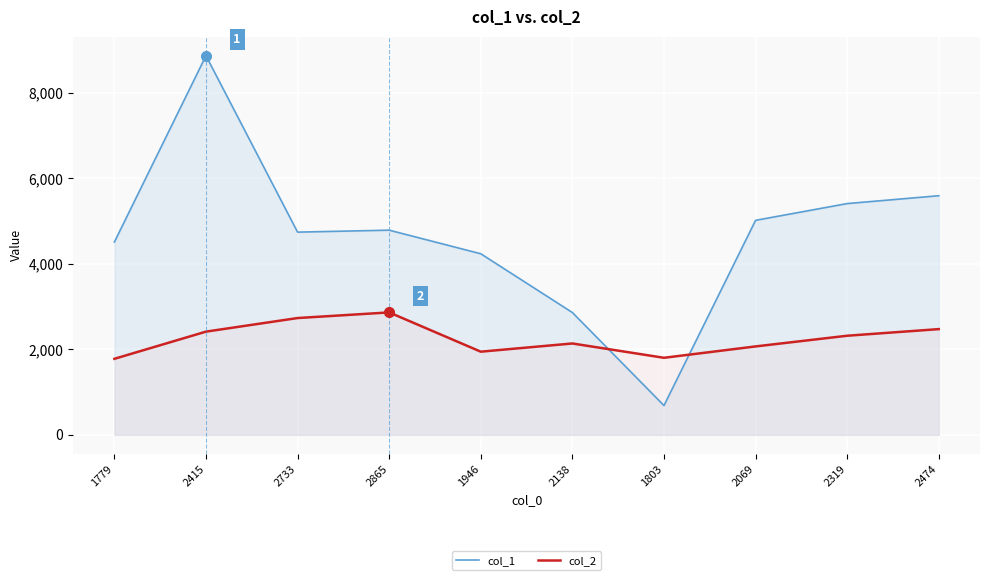

What is the minimum value for col_2?

1779